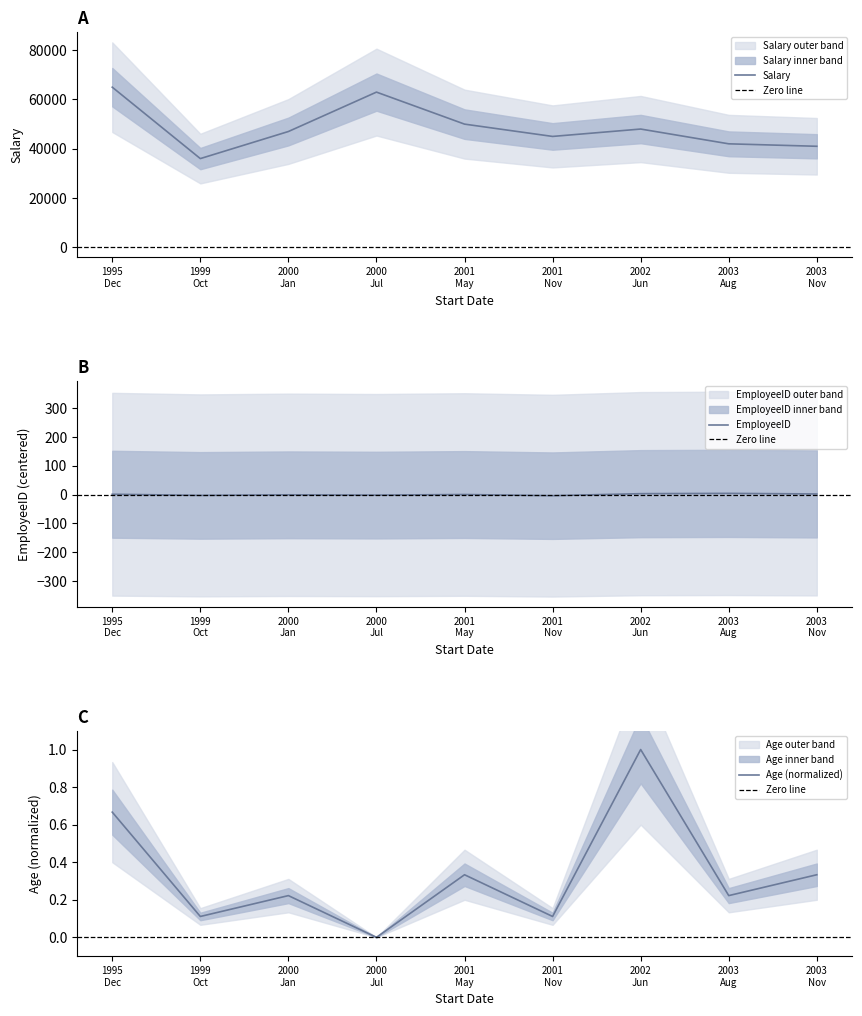

True or false: EmployeeID and Salary cross at least once.

False